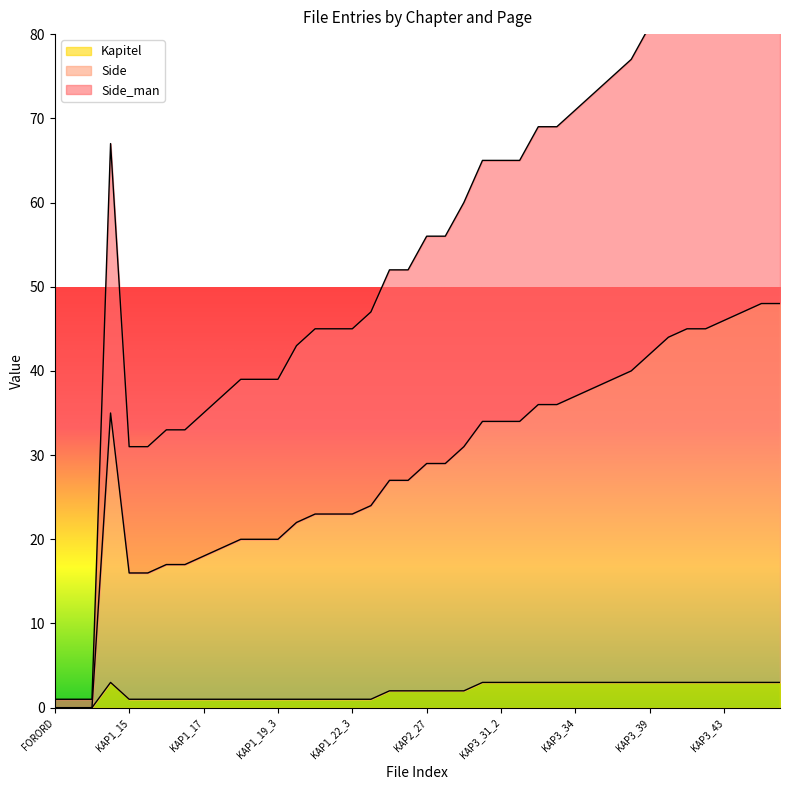

What is the difference between the second highest and minimum values in the Kapitel series?

3